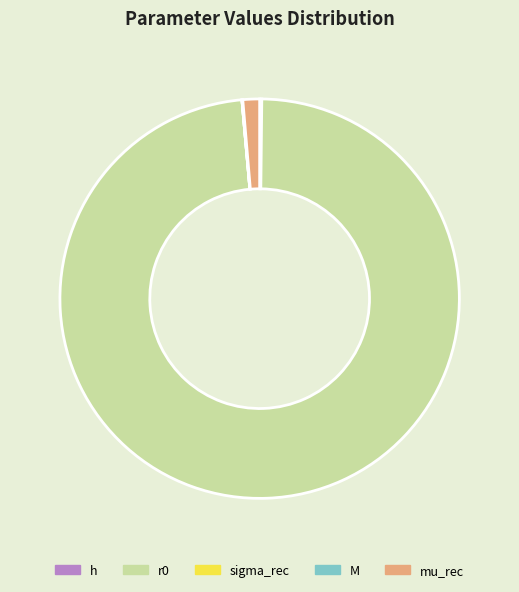

How many slices are in this pie chart?

5